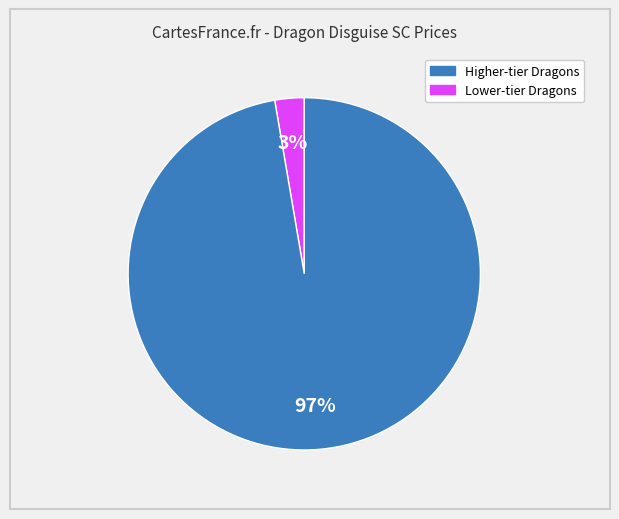

Is there any slice that represents more than half of the pie?

Yes